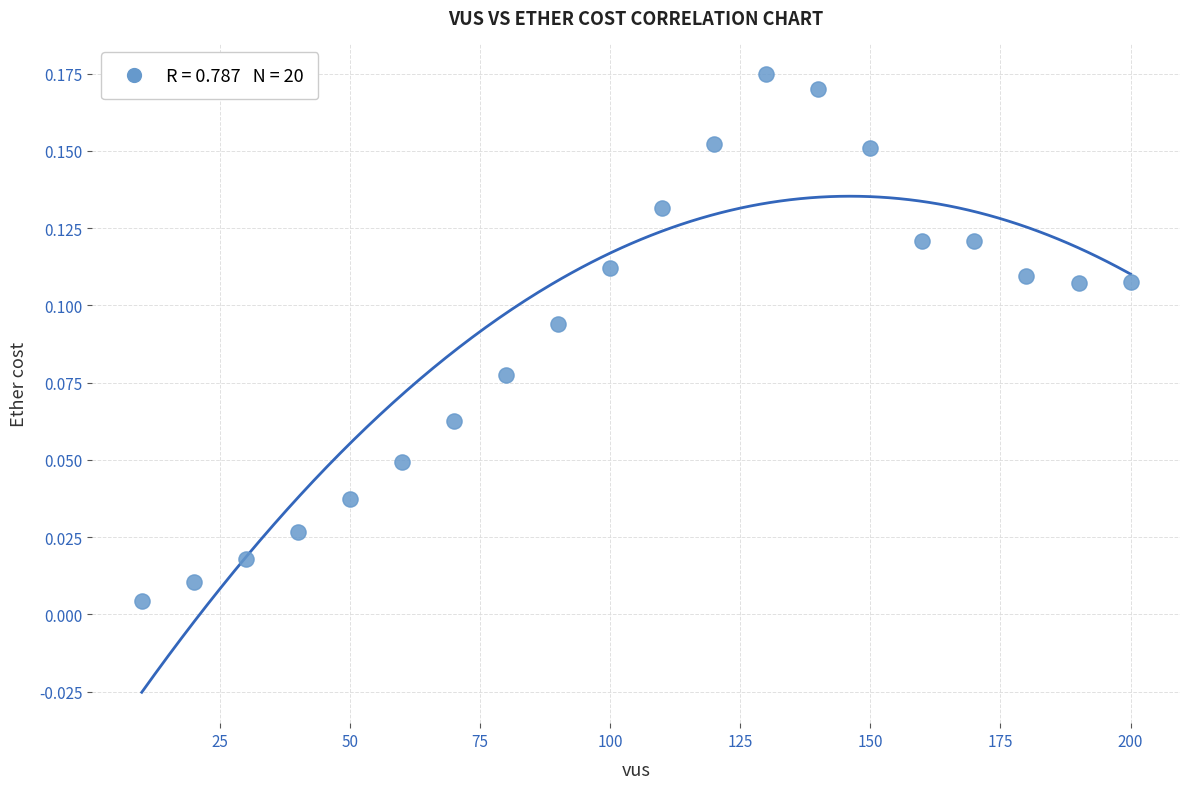

What is the range of X values (max minus min)?

190.0